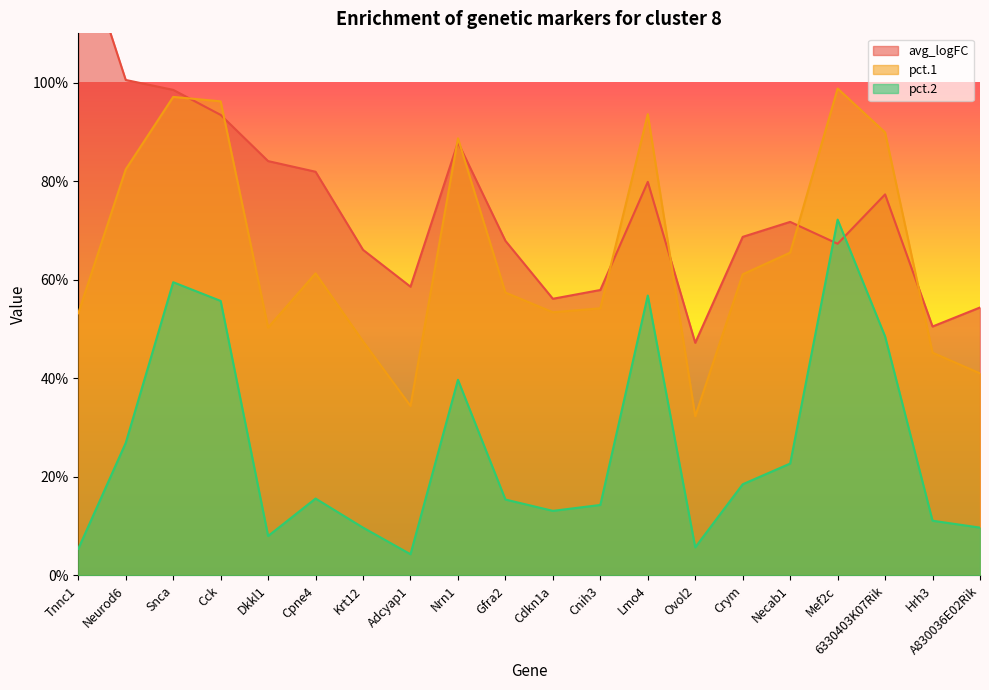

Read the pct.1 value at Adcyap1.

0.3